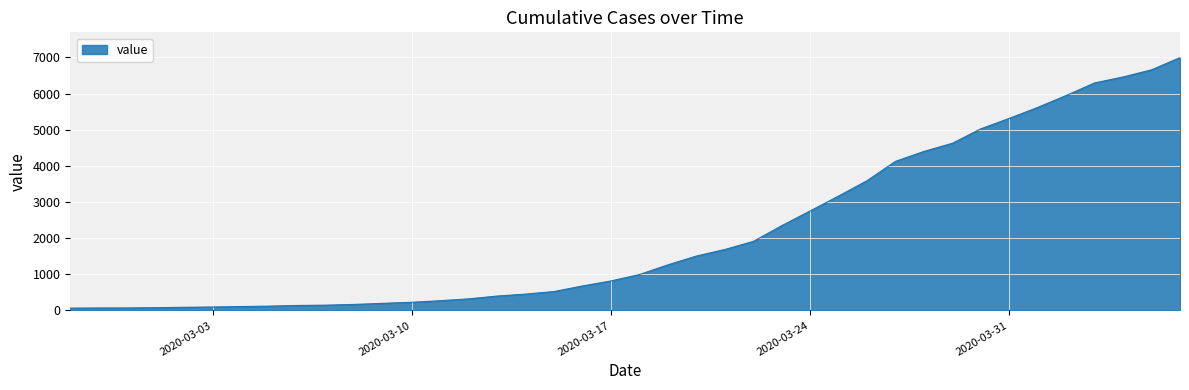

What is the difference between the maximum and minimum values?

6931